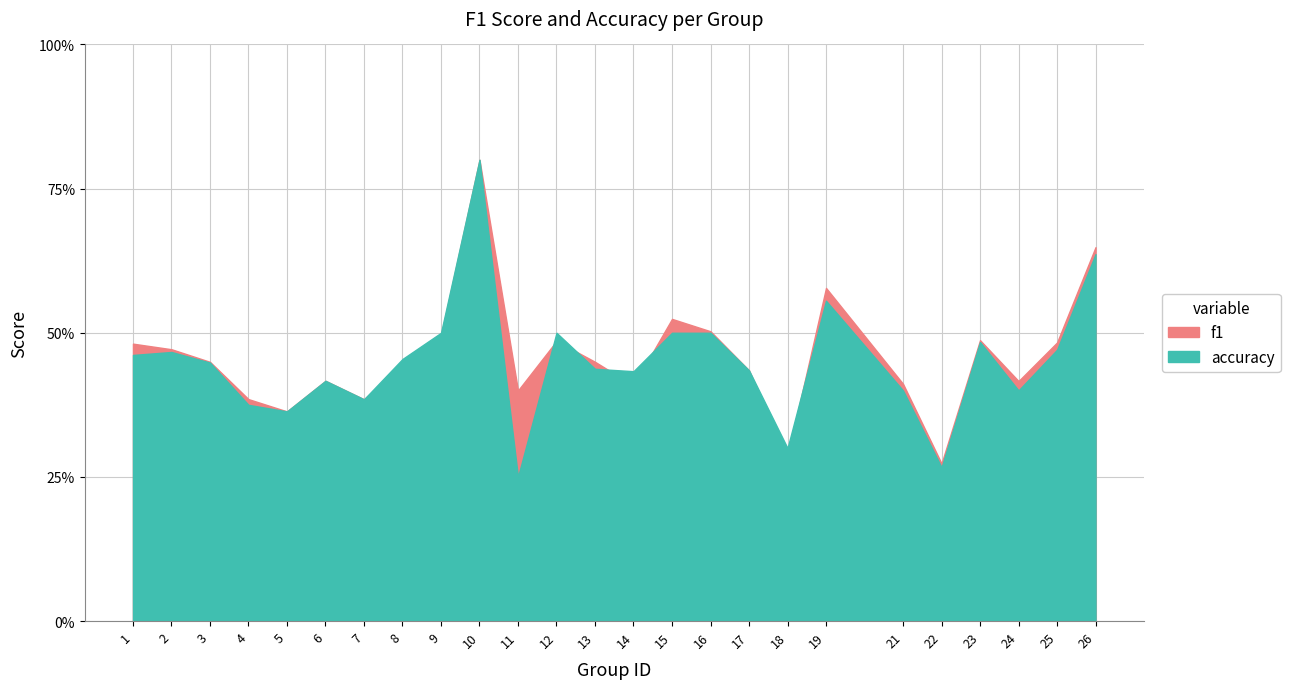

What is the difference between the maximum and minimum values in the accuracy series?

0.6